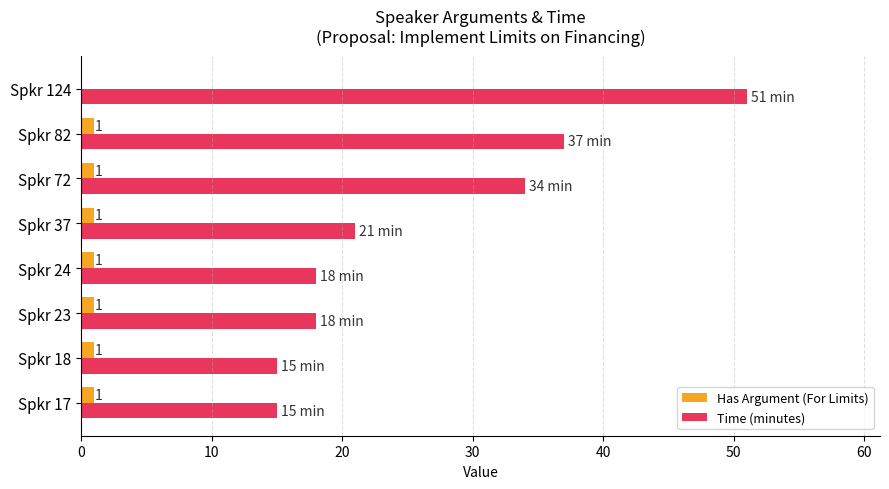

True or false: Time (minutes) has a value of 12 at Spkr 24.

False